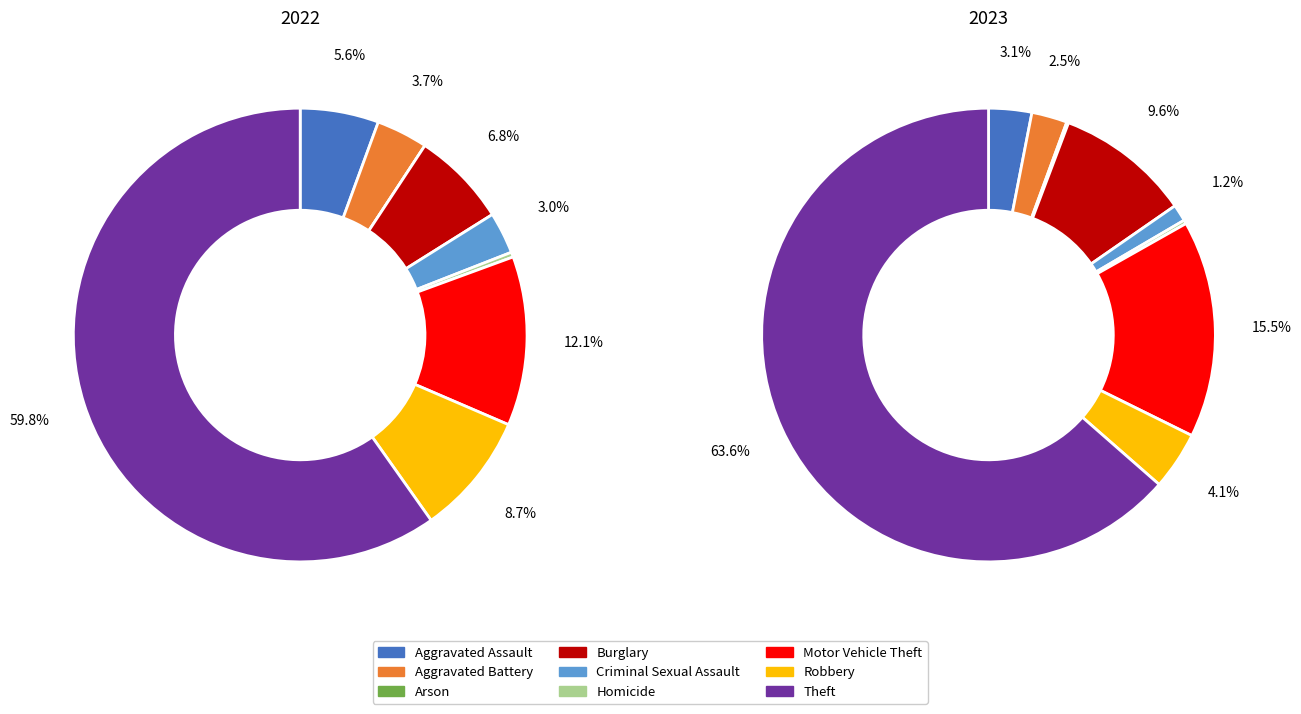

Which series has the widest spread of values?

2023